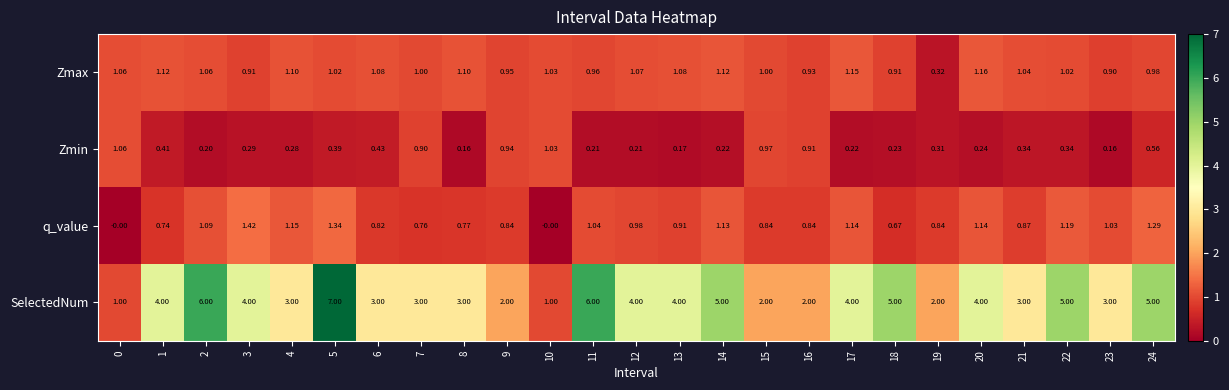

Rank the series by their maximum value, from highest to lowest.

SelectedNum, q_value, Zmax, Zmin